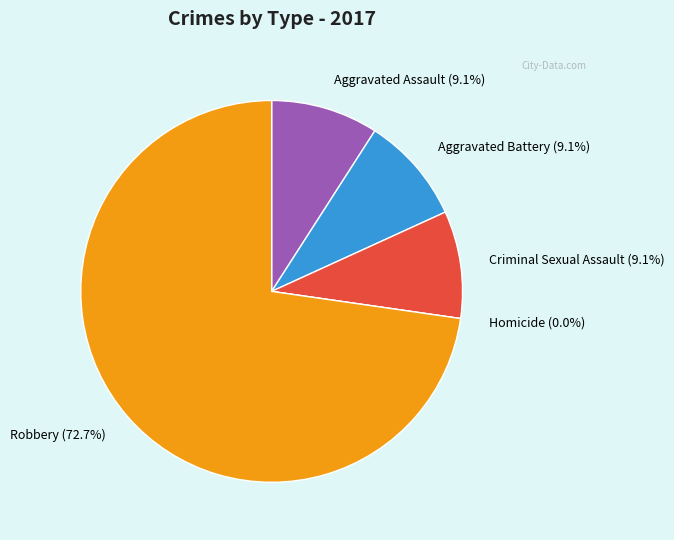

To the nearest percent, what is the combined percentage of Aggravated Battery and Criminal Sexual Assault?

18%